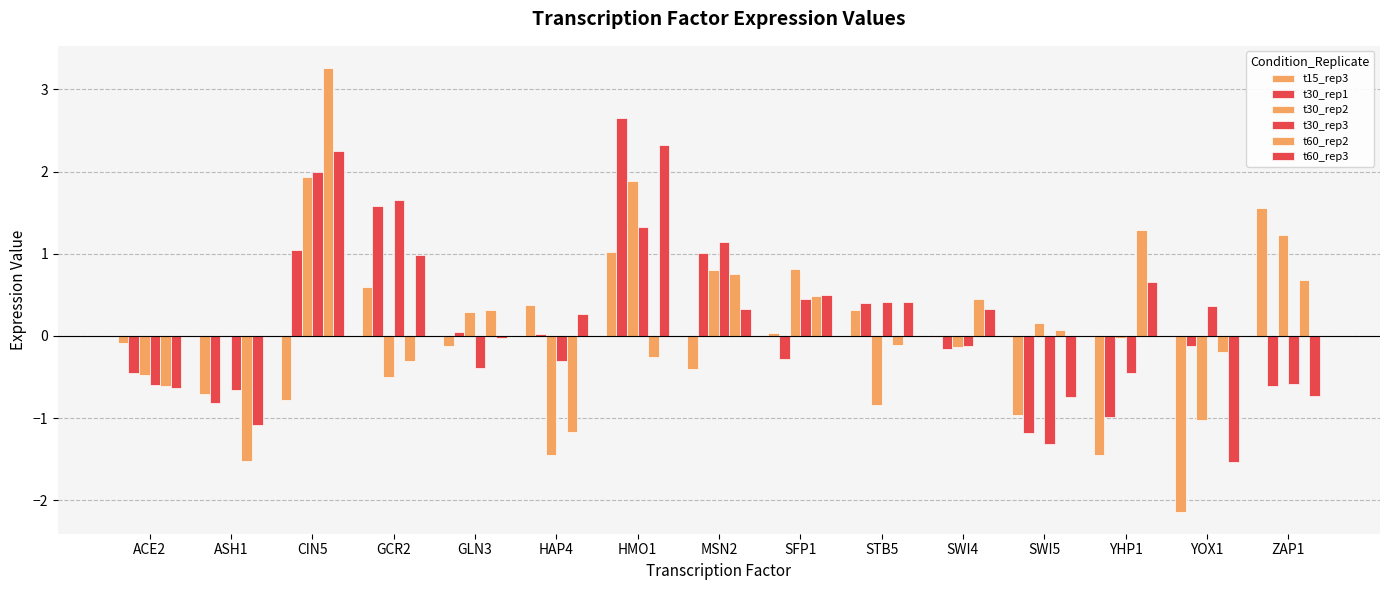

What is the label of the 11th bar from the left?

SWI4